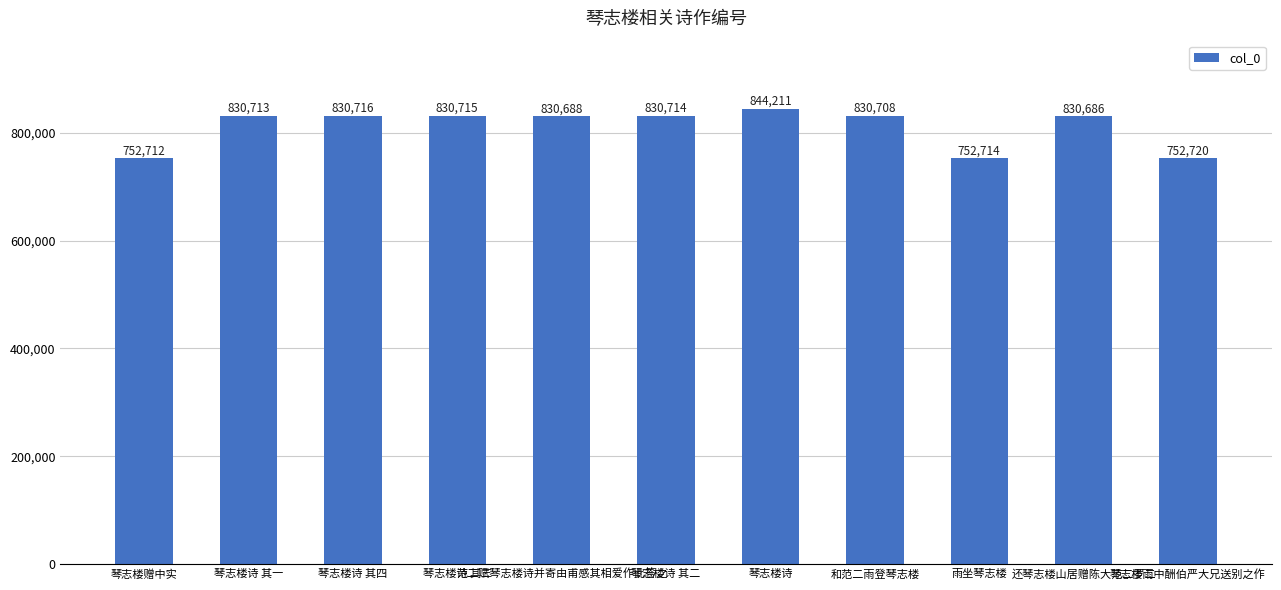

Which category has the lowest value across all series?

琴志楼赠中实